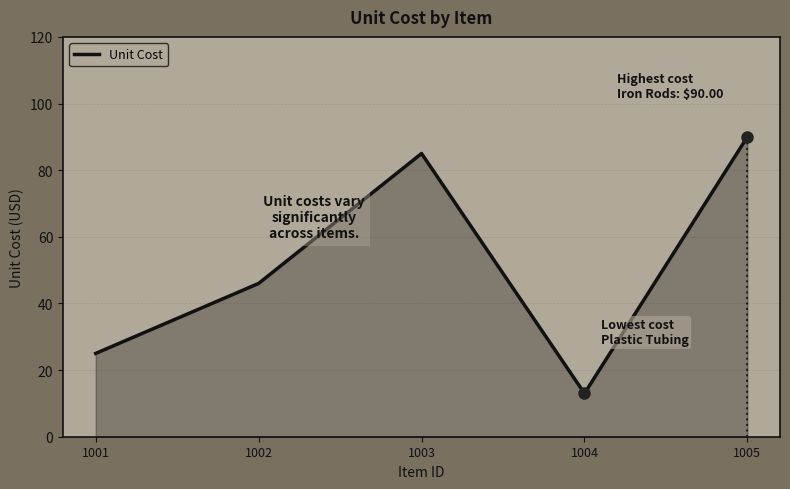

Reading left to right, what are all the values shown in this chart?

1001=25	1002=46	1003=85	1004=13	1005=90